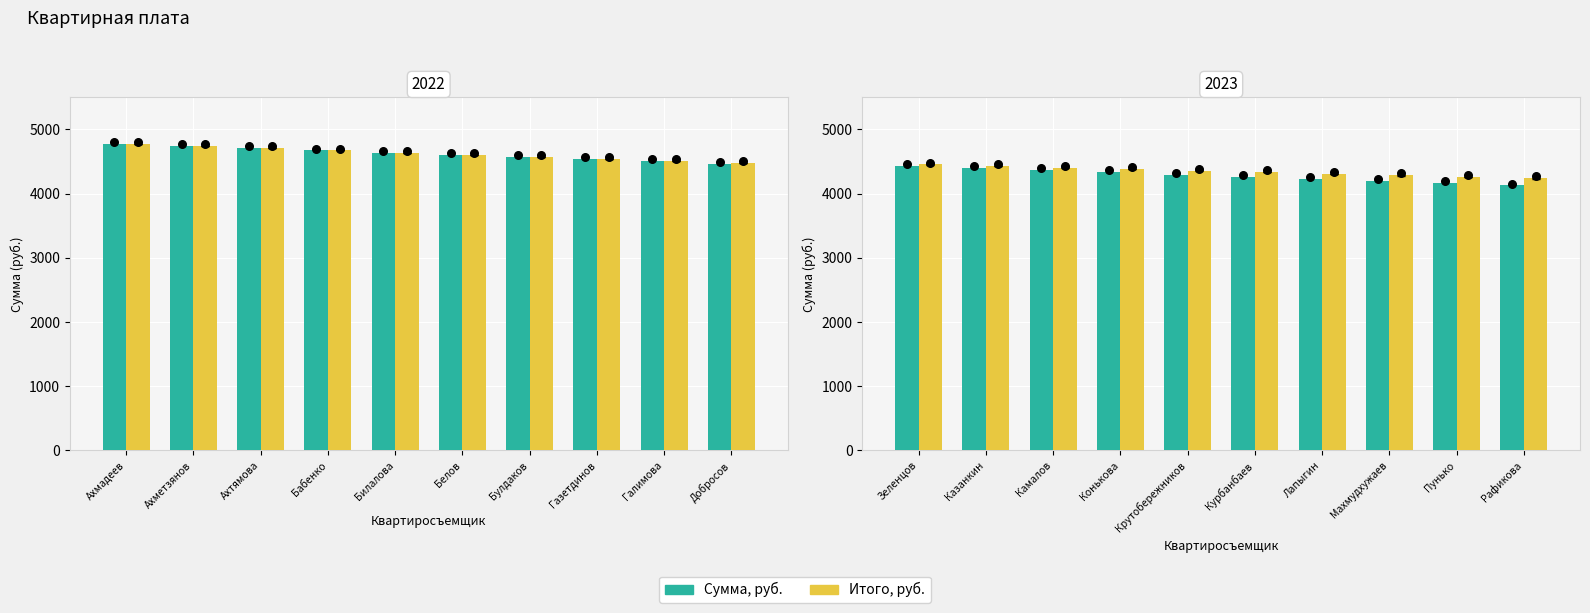

Which series reaches the minimum Y coordinate?

Сумма, руб.